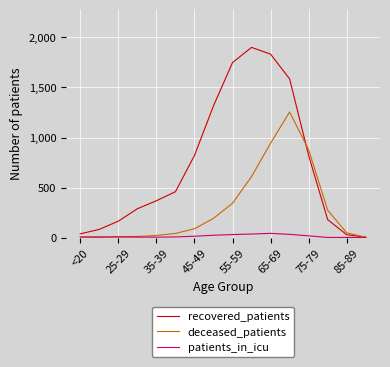

Does the chart display data point markers on the line(s)?

No